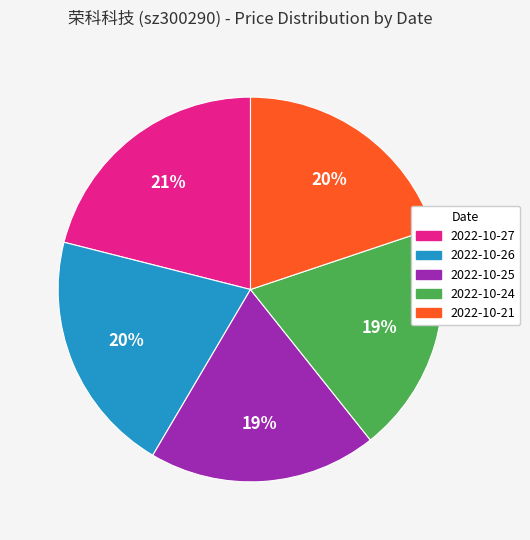

Is there a majority slice in this chart?

No